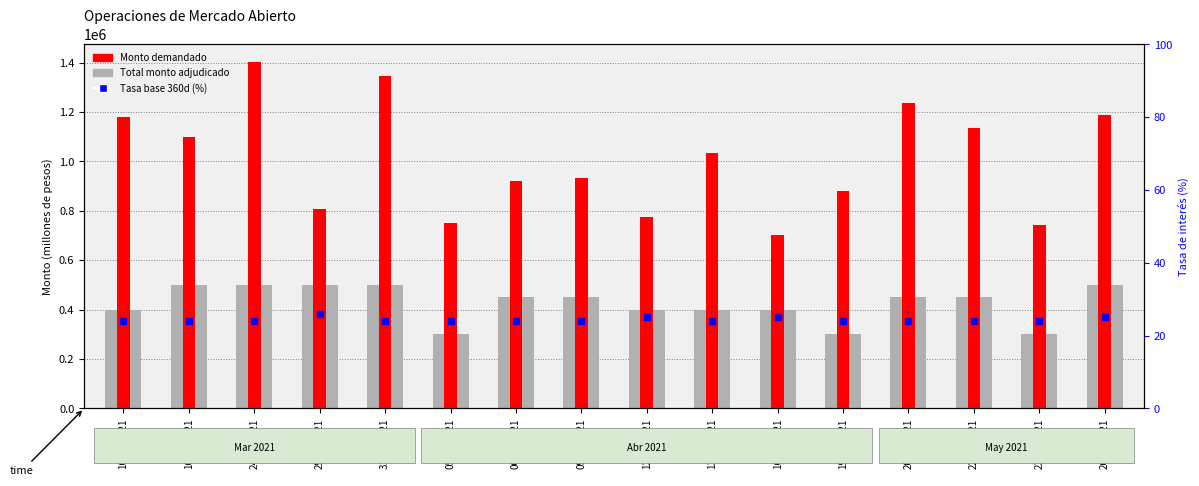

At how many categories does at least one series exceed 840533?

11